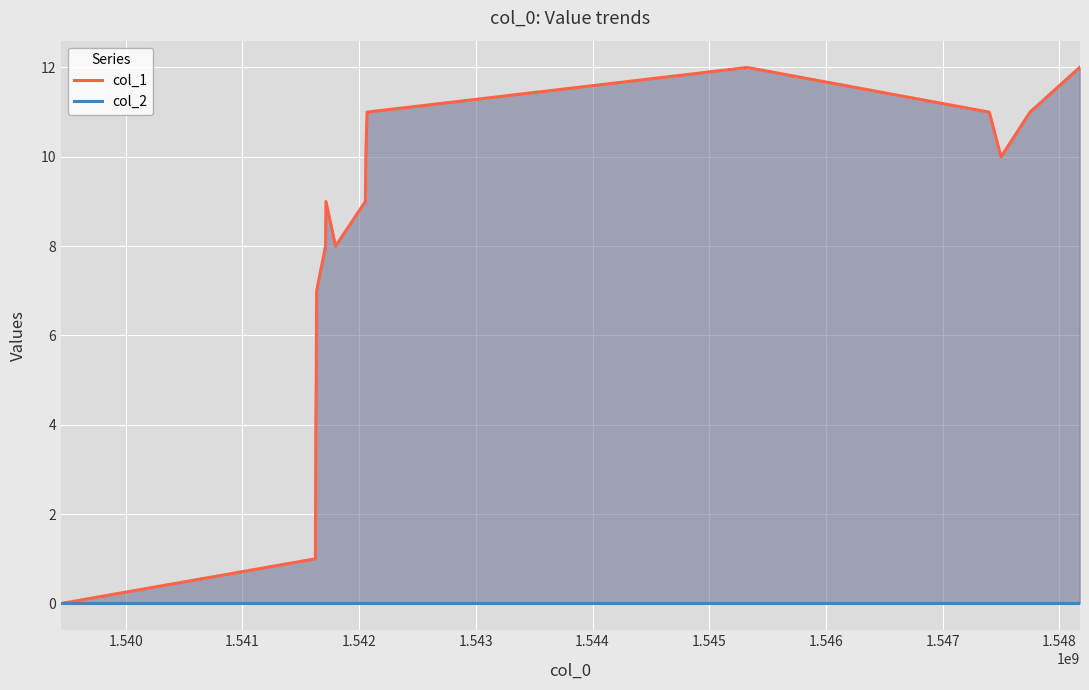

Reading right to left, what are all the values shown in this chart?

col_1: 12	11	10	11	12	11	10	9	8	9	8	7	5	4	1	0
col_2: 0	0	0	0	0	0	0	0	0	0	0	0	0	0	0	0